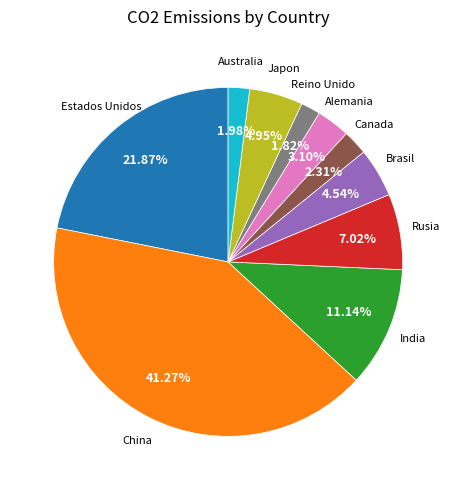

Does any single category account for the majority?

No